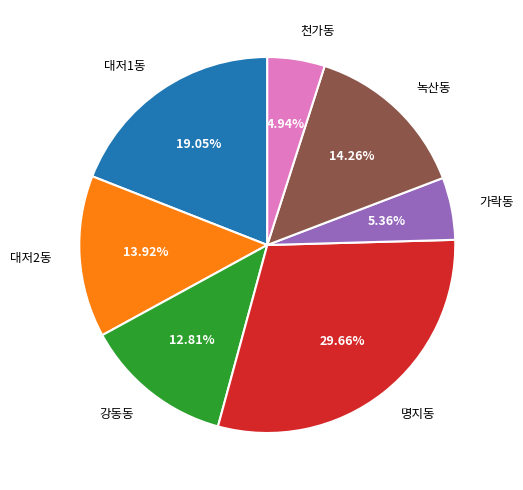

Count the number of slices in the pie.

7